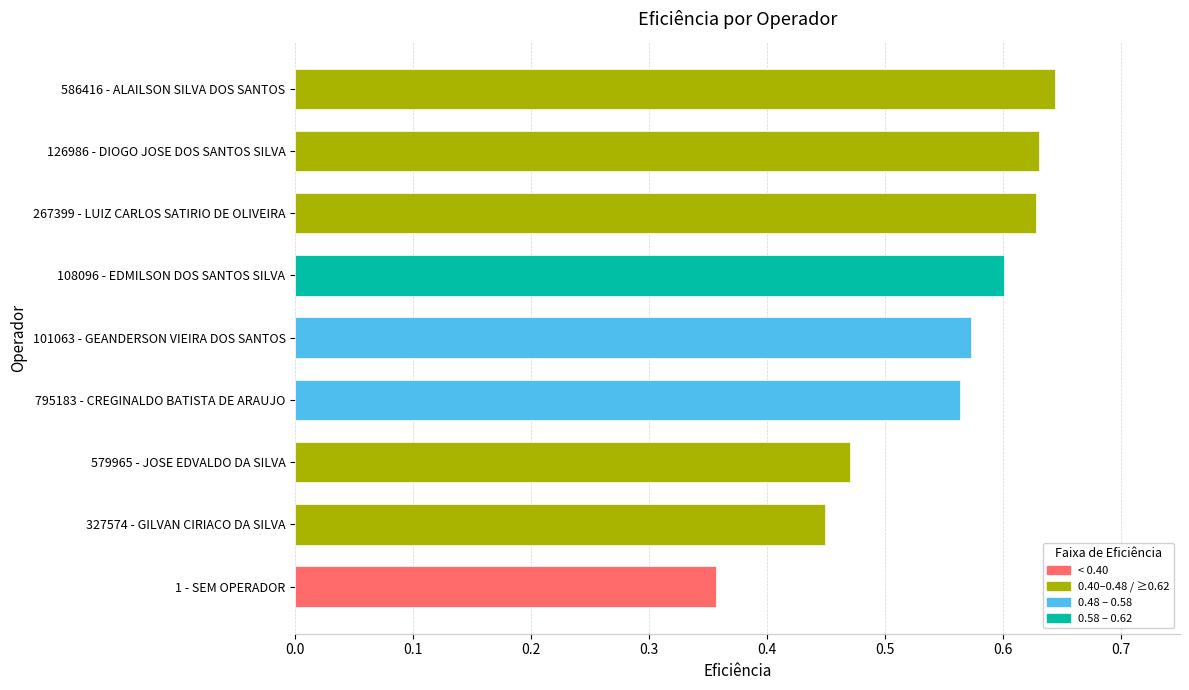

What is the change in value from 1 - SEM OPERADOR to 795183 - CREGINALDO BATISTA DE ARAUJO?

+0.2